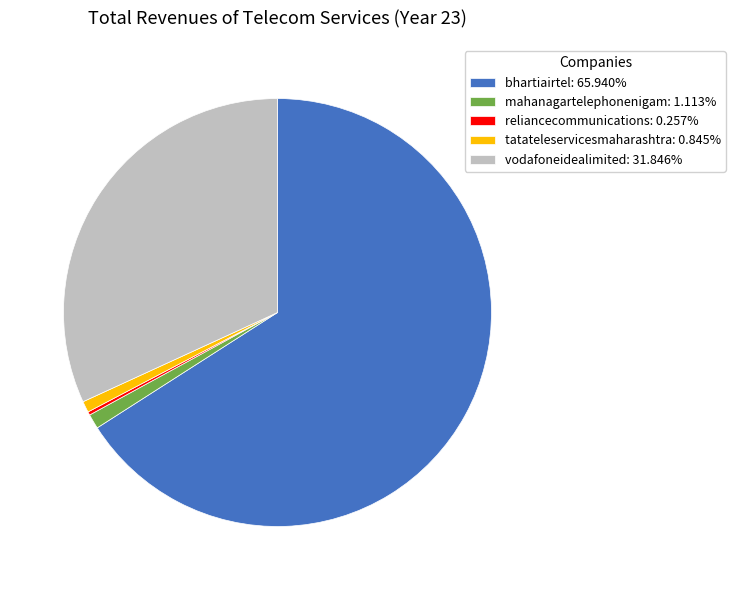

Do mahanagartelephonenigam: 1.113% and bhartiairtel: 65.940% together represent more than half of the pie?

Yes